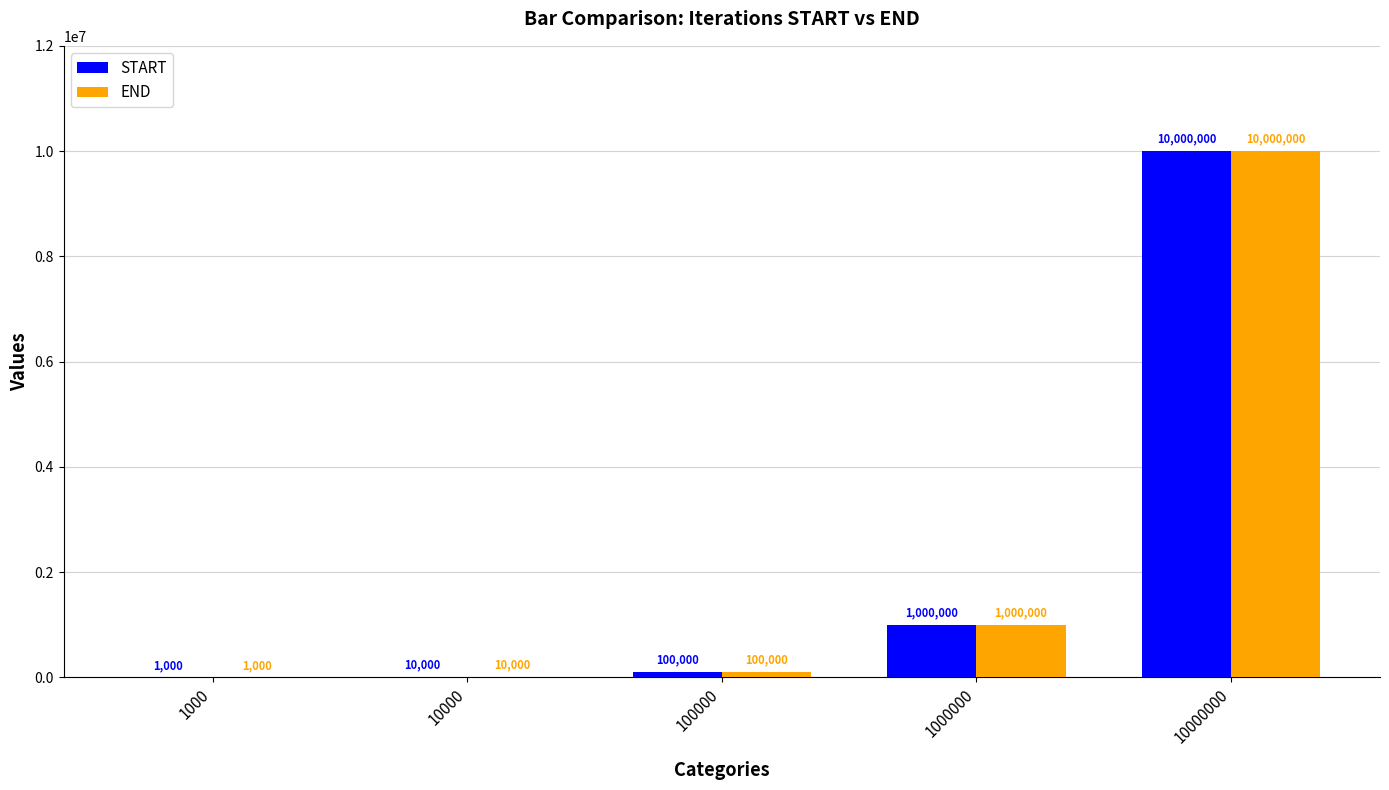

What is the maximum value shown in the chart?

10000000